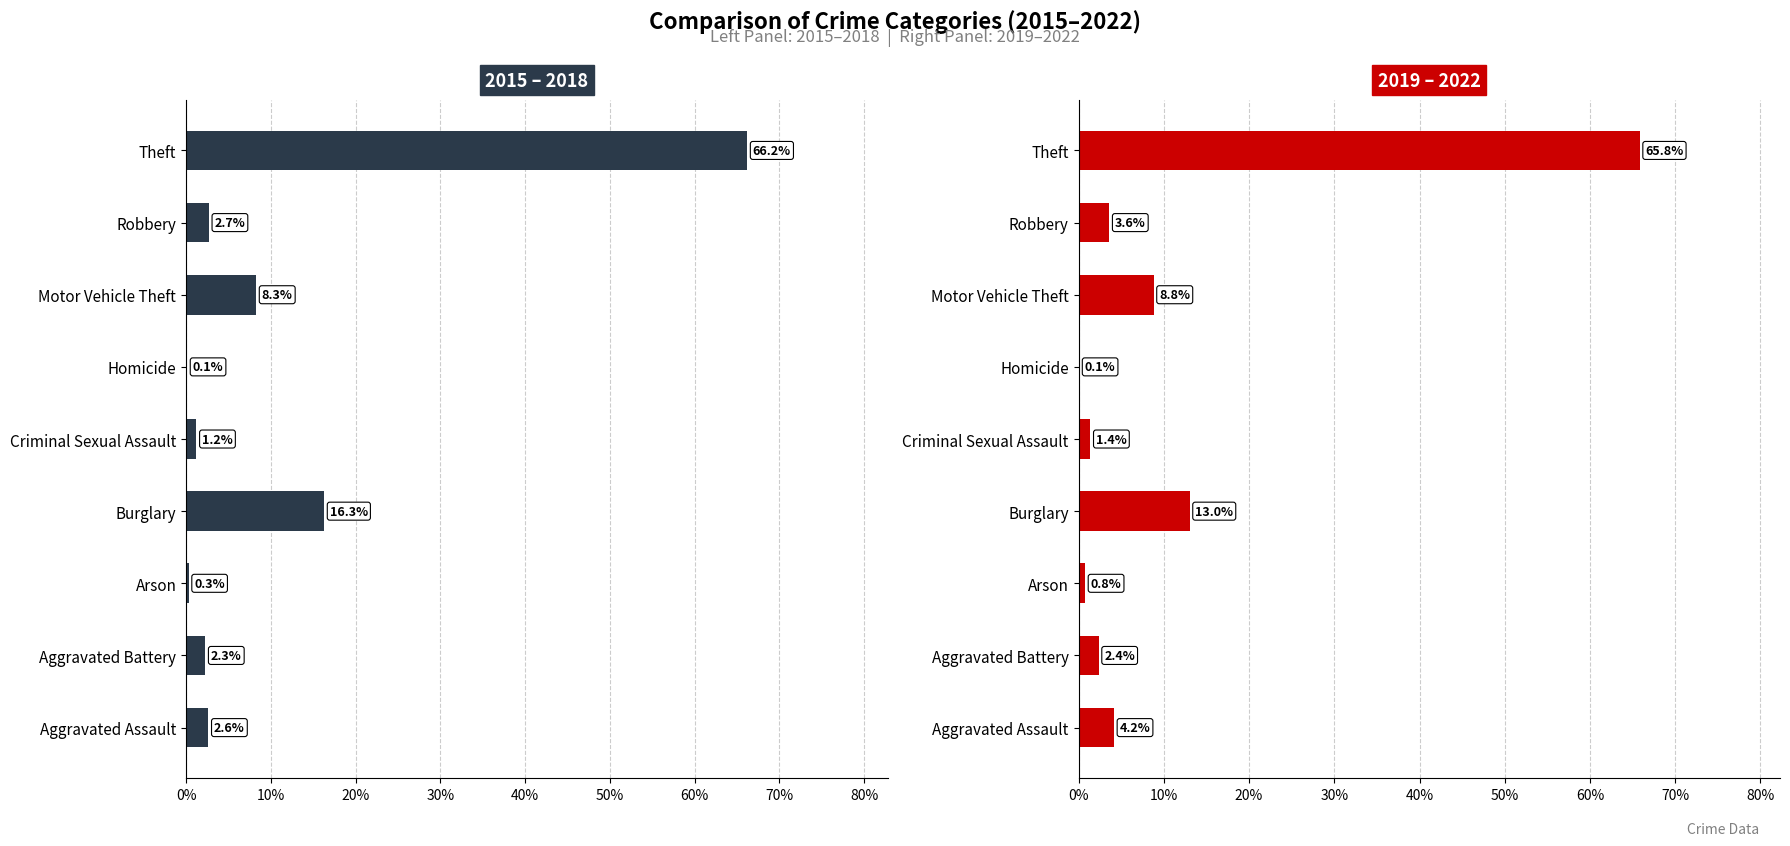

Reading left to right, what are all the values shown in this chart?

2015–2018: 2.6	2.3	0.3	16.3	1.2	0.1	8.3	2.7	66.2
2019–2022: 4.2	2.4	0.8	13.0	1.4	0.1	8.8	3.6	65.8